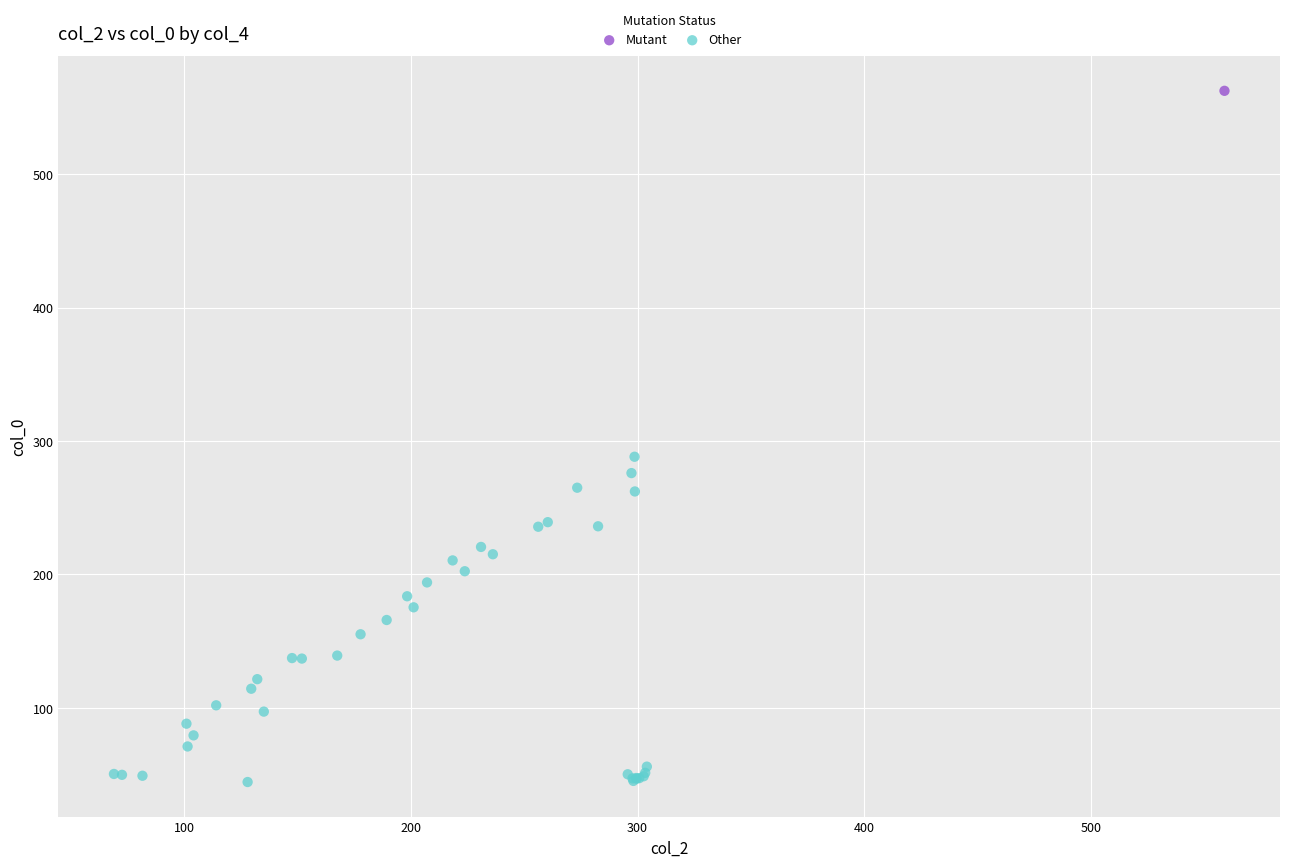

What are all the series names shown in the legend?

Mutant, Other